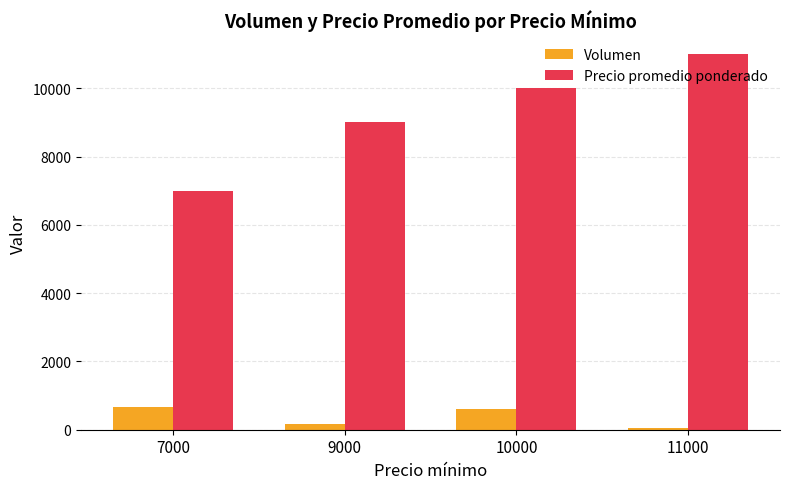

What are all the series names shown in the legend?

Volumen, Precio promedio ponderado